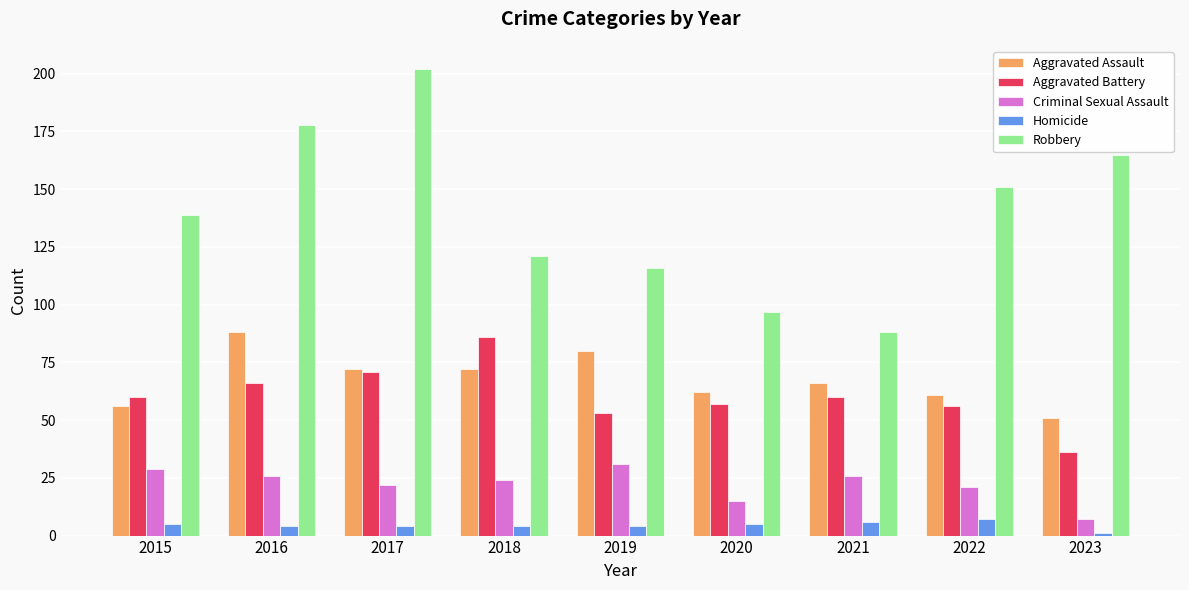

At 2019, list the series in order from smallest to largest.

Homicide, Criminal Sexual Assault, Aggravated Battery, Aggravated Assault, Robbery